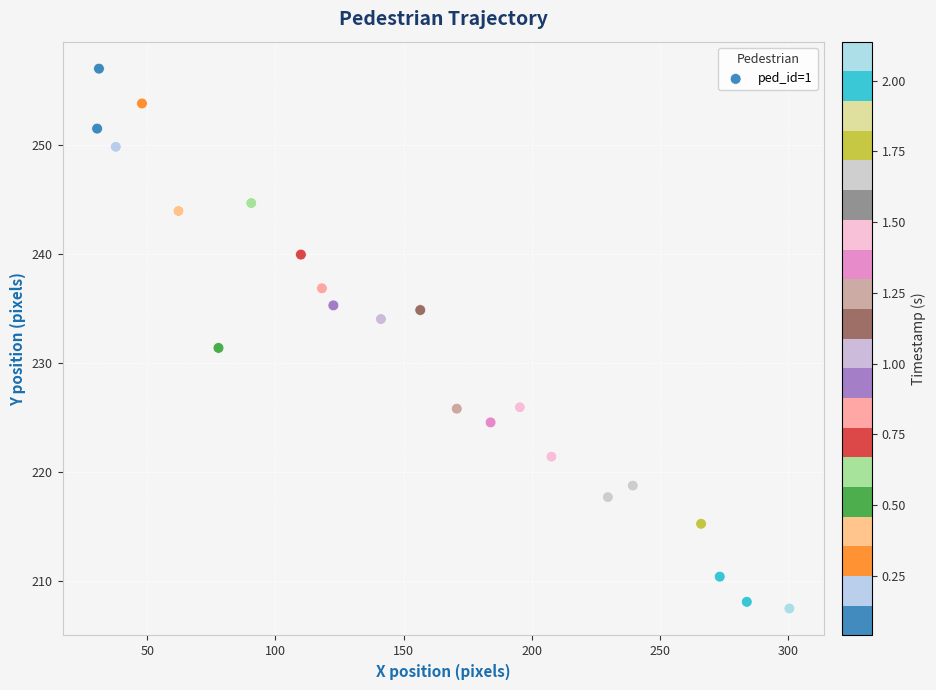

What Y value in the scatter plot is closest to 232?

231.4